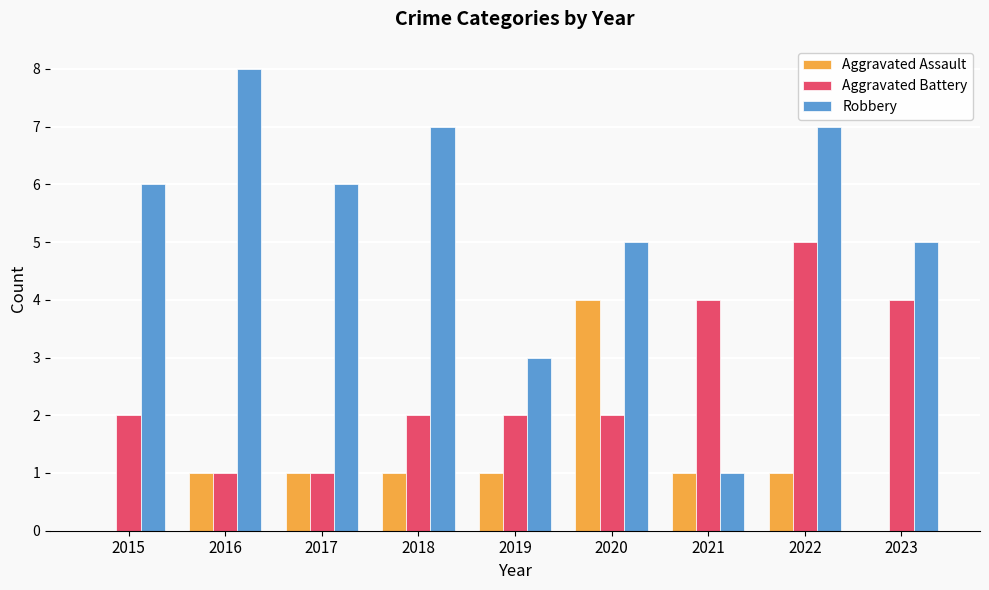

How many Aggravated Assault values are between 1 and 2?

6